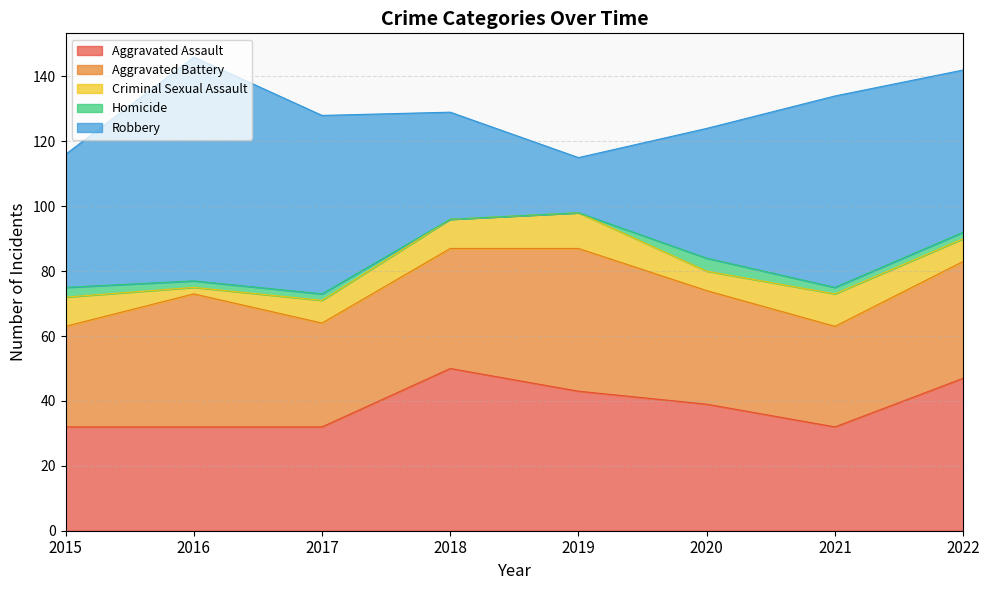

After their last crossing, which series has the higher values: Aggravated Assault or Aggravated Battery?

Aggravated Assault